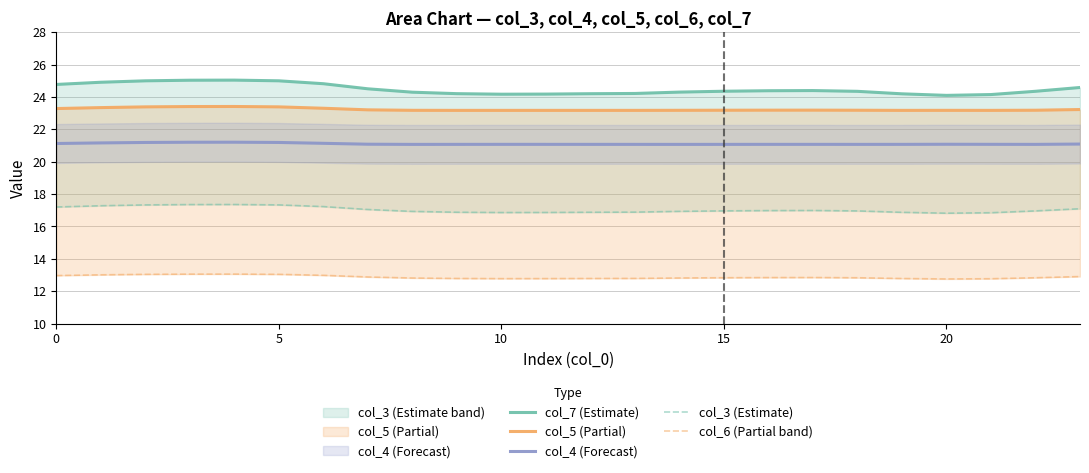

True or false: col_6 (Partial band) and col_7 (Estimate) cross at least once.

False